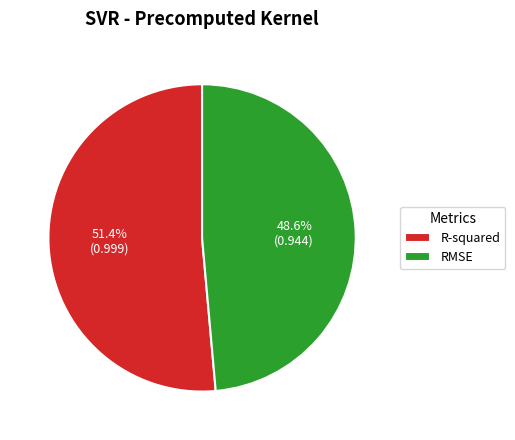

Is it true that RMSE is 36% of the pie?

False